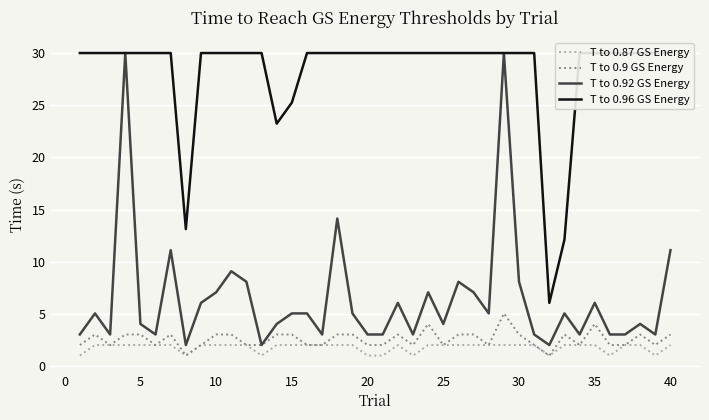

Between 15 and 35, which series saw the biggest shift?

T to 0.92 GS Energy